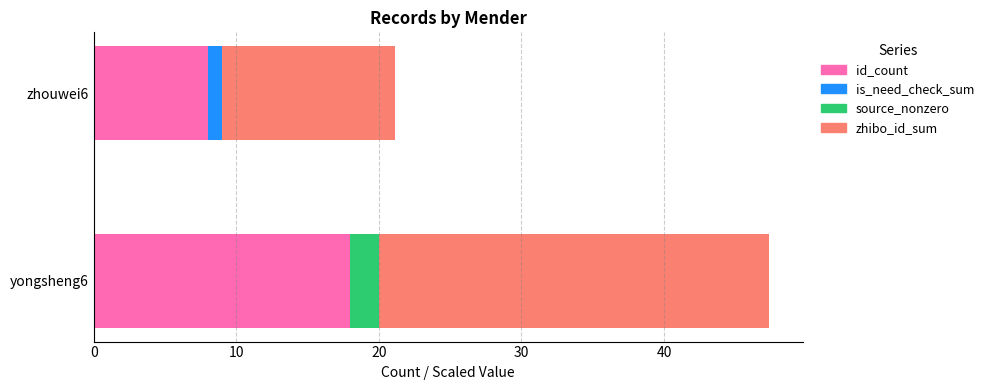

Count the id_count values in the range 8 to 18.

2